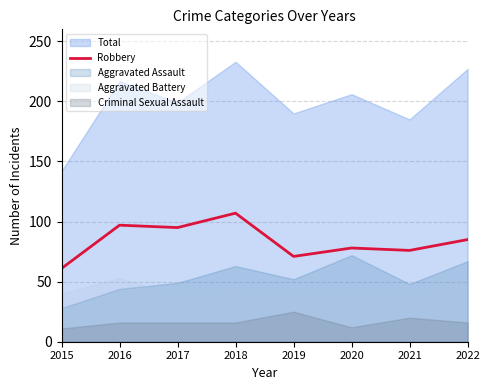

How many values exceed 85?

3